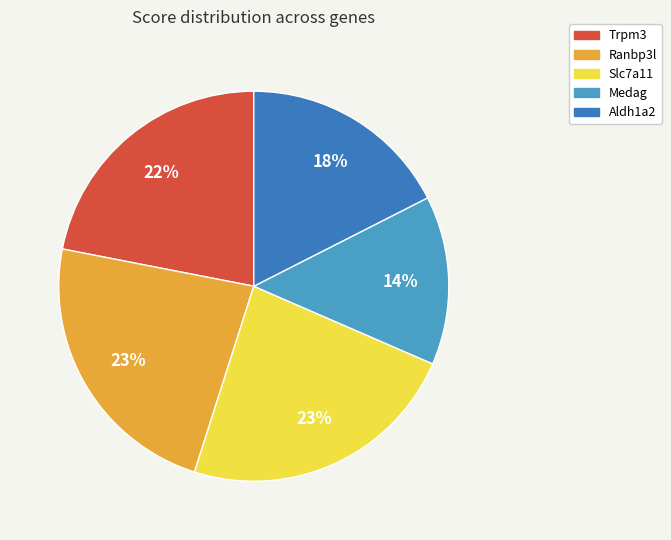

Combined, do Trpm3 and Slc7a11 account for over 50%?

No